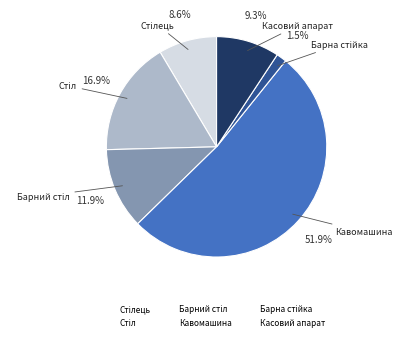

Is there a majority slice in this chart?

Yes